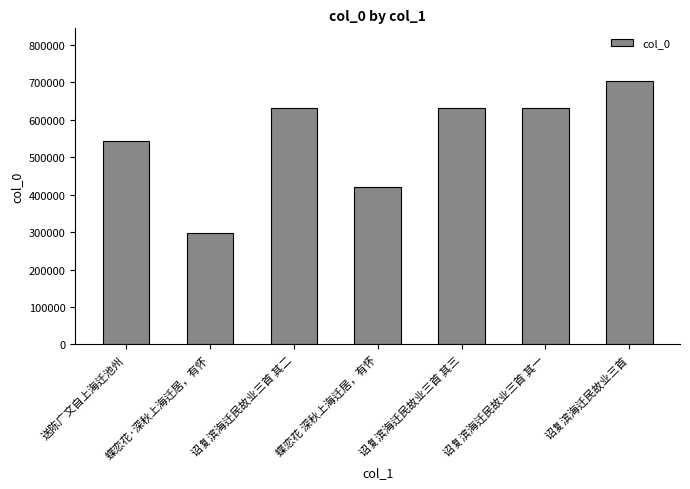

True or false: the data shows 296465 at 蝶恋花·深秋上海迁居，有怀.

True